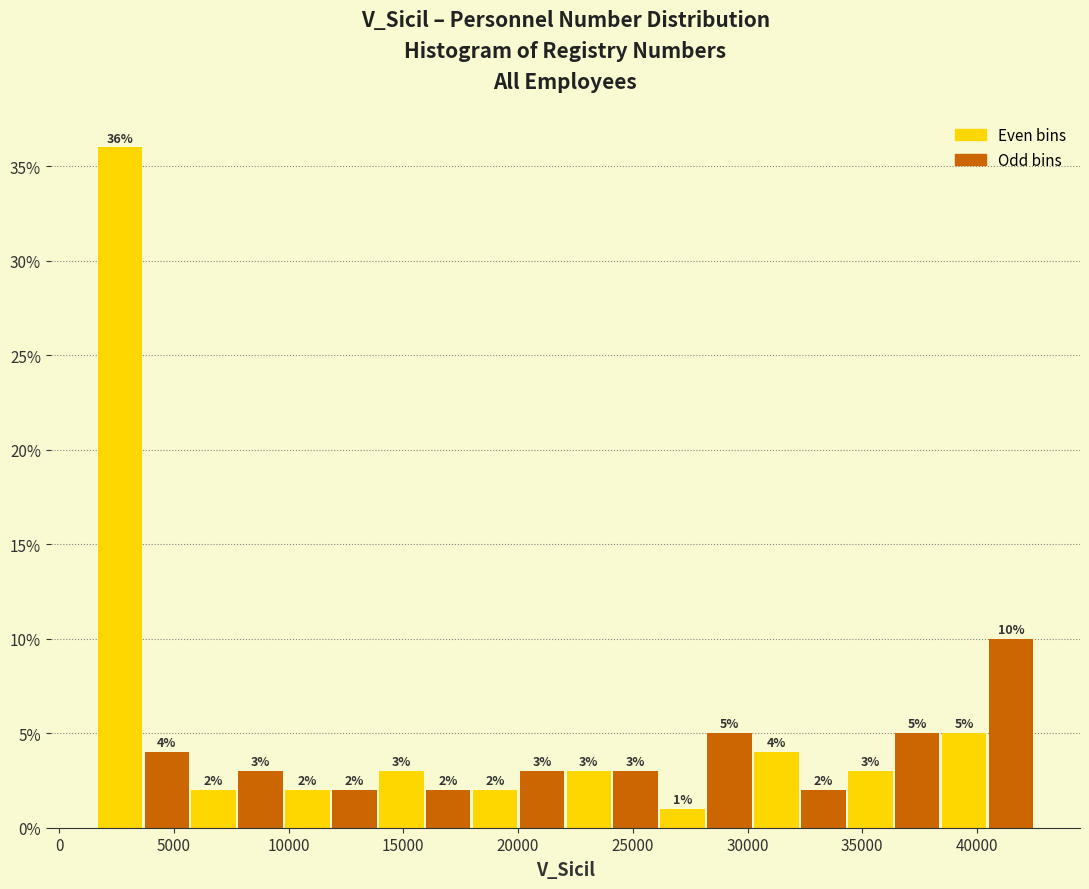

Reading left to right, list every bar in this chart as the range it spans on the x-axis followed by its height. The bar edges are not printed on the chart, so give them approximately, as read against the axis.

1500 to 3500: 36
3500 to 5500: 4
5500 to 8000: 2
8000 to 10000: 3
10000 to 12000: 2
12000 to 14000: 2
14000 to 16000: 3
16000 to 18000: 2
18000 to 20000: 2
20000 to 22000: 3
22000 to 24000: 3
24000 to 26000: 3
26000 to 28000: 1
28000 to 30000: 5
30000 to 32500: 4
32500 to 34500: 2
34500 to 36500: 3
36500 to 38500: 5
38500 to 40500: 5
40500 to 42500: 10